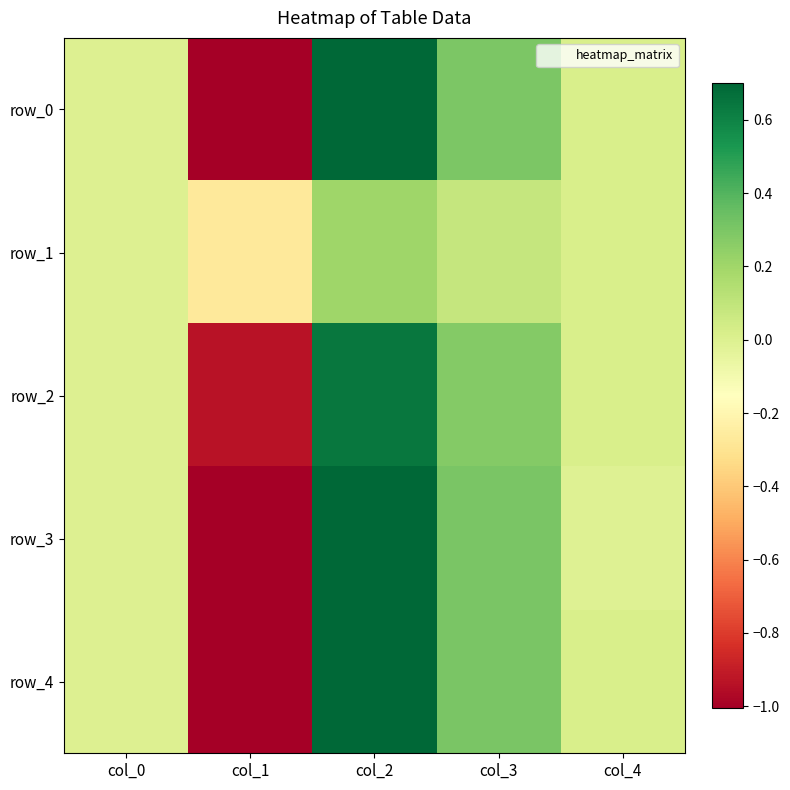

Which series has the widest spread of values?

row_3